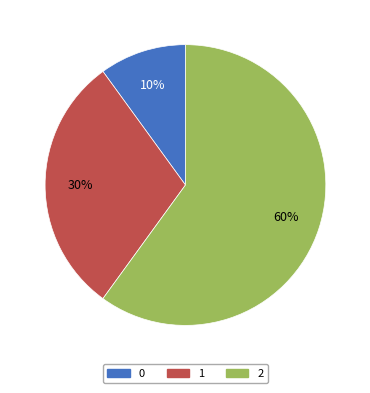

Count the number of slices in the pie.

3